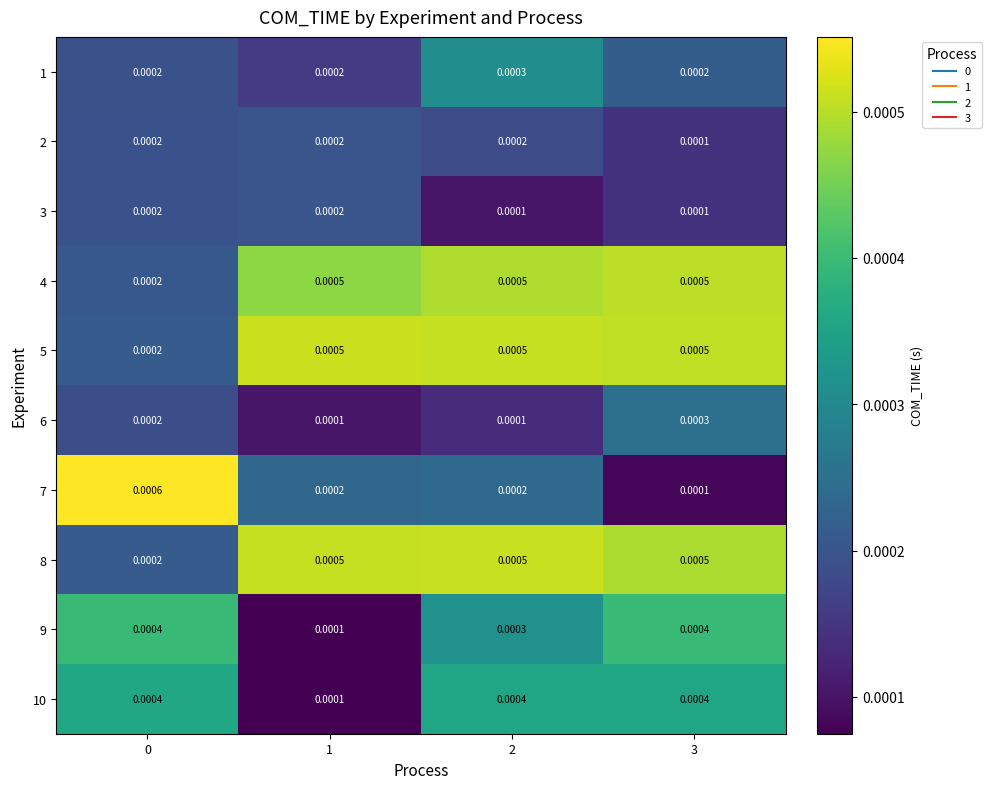

Is the value of 3 at 2 greater than the value of 4 at 1?

No